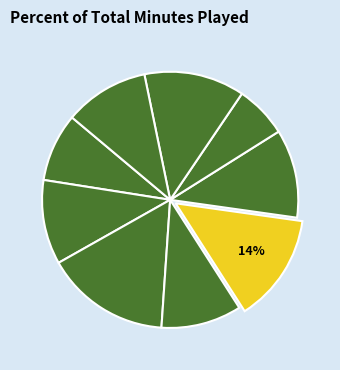

Count the number of slices in the pie.

9